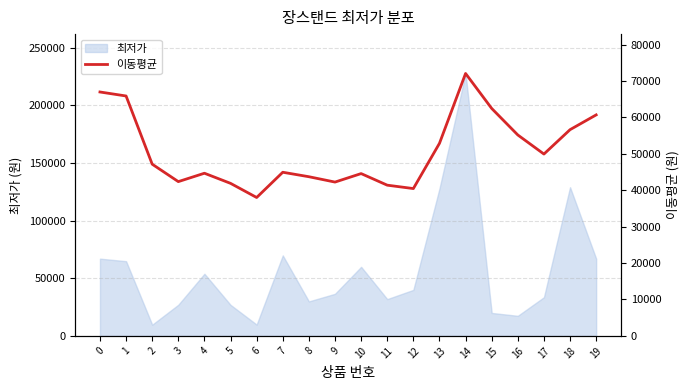

Which label corresponds to the largest value in the chart?

14